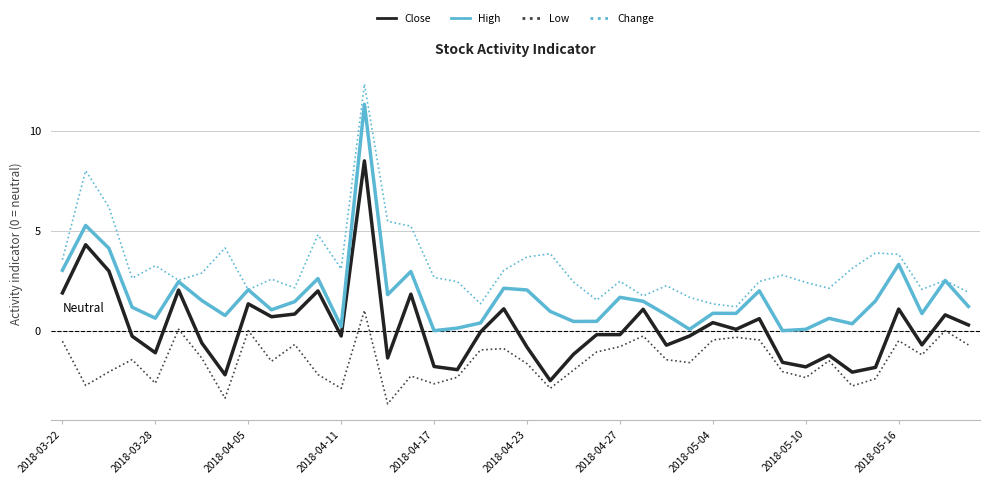

How many lines are shown in the chart?

4